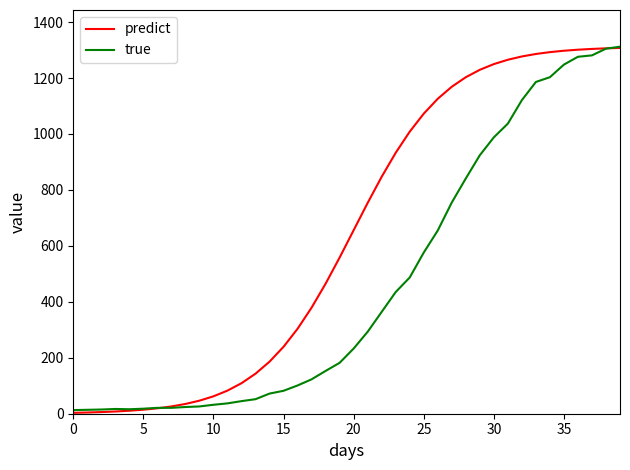

What are all the series names shown in the legend?

predict, true